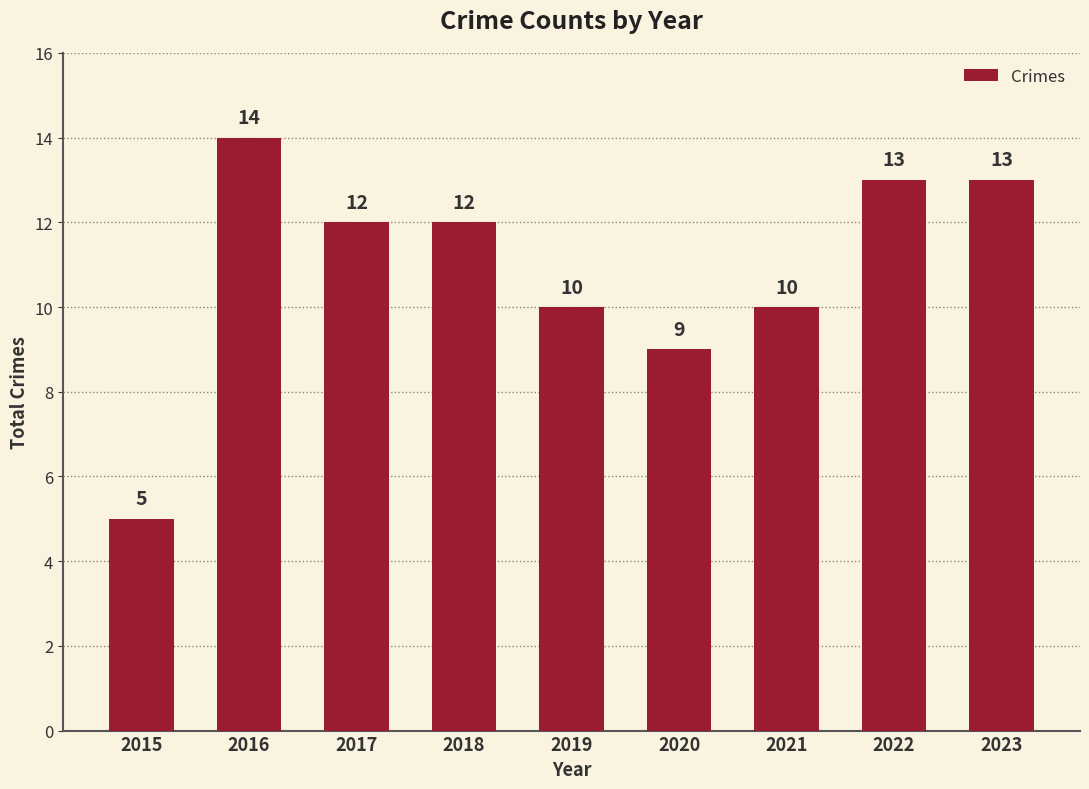

What is the value of the 7th bar from the left?

10